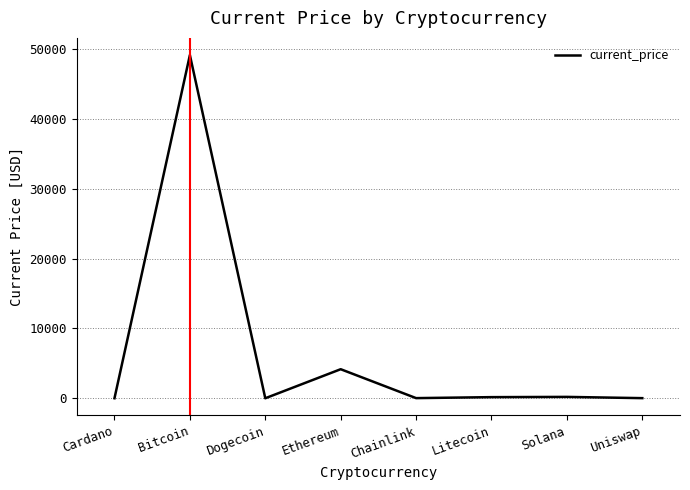

What is the sum of all values?

53730.0